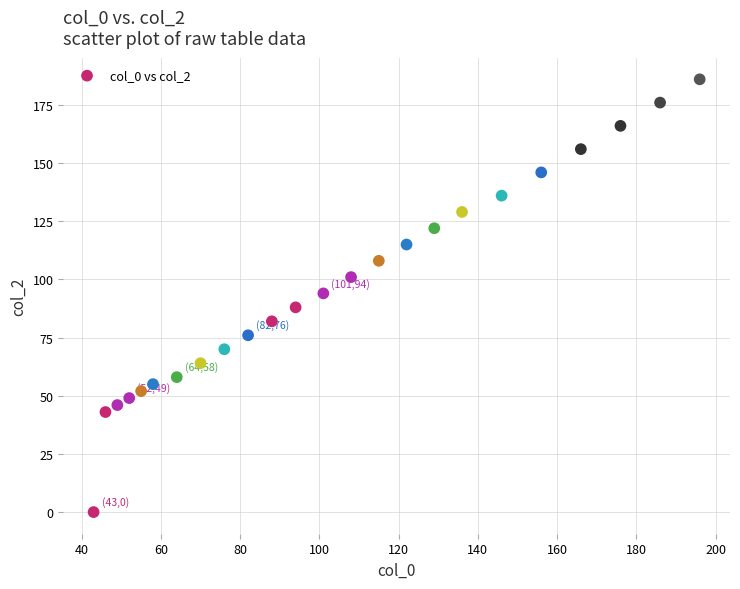

What is the range of X values (max minus min)?

153